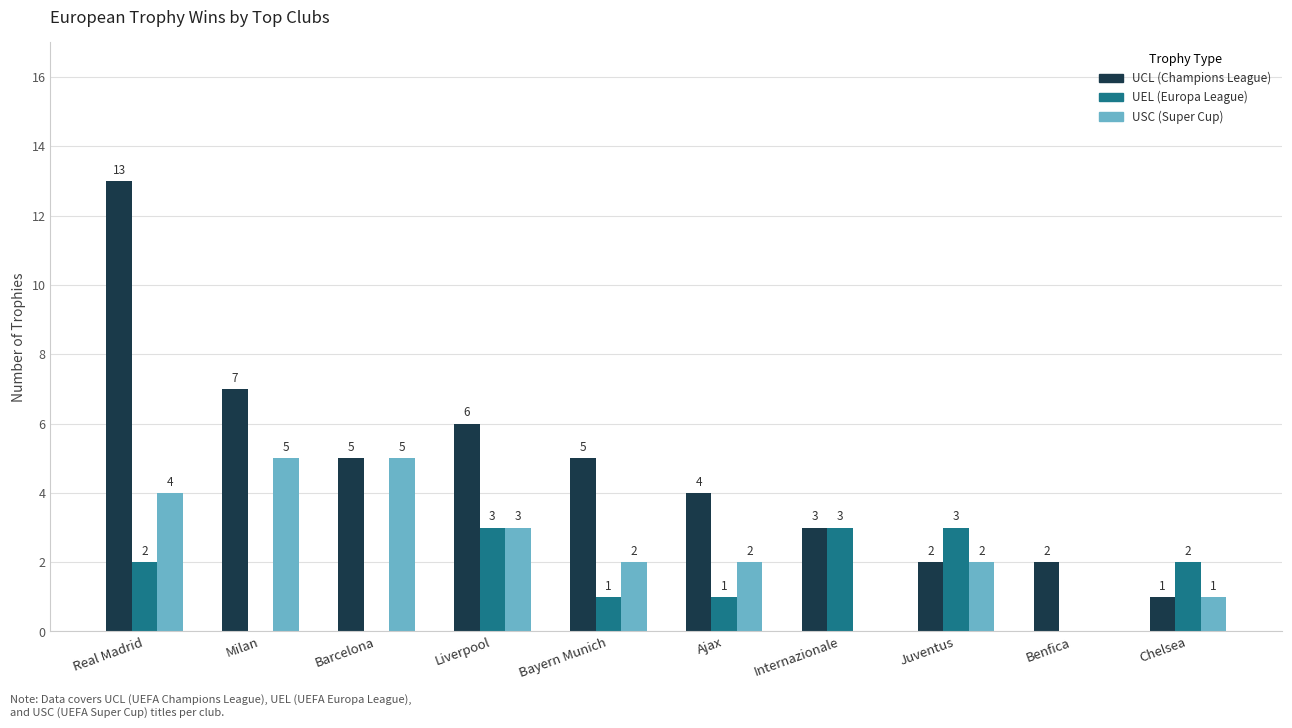

At which category does the chart reach its peak across all series?

Real Madrid